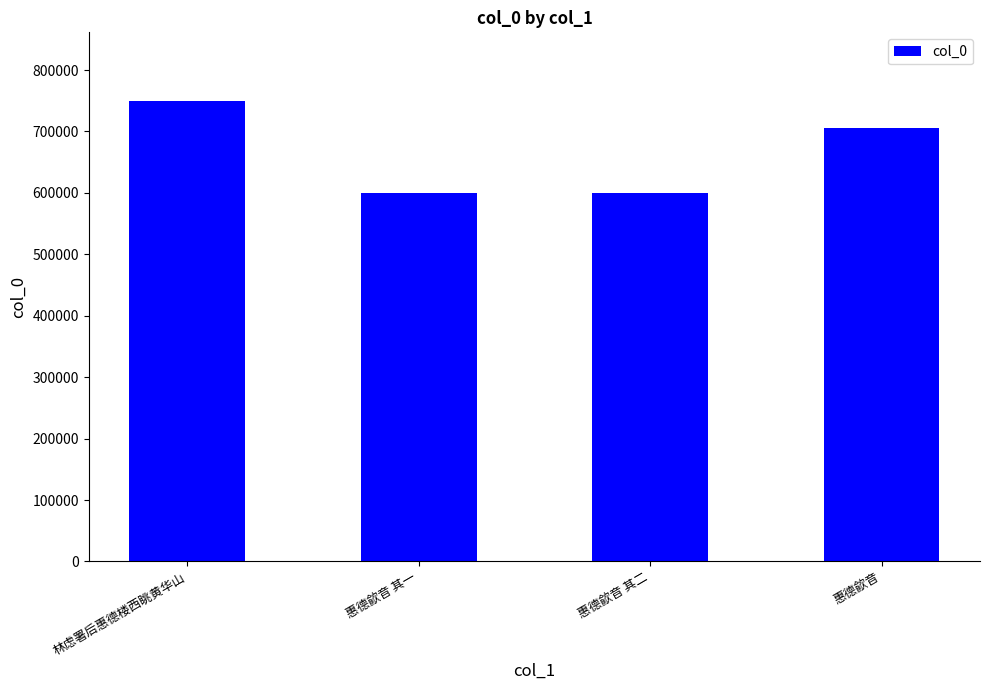

What is the value of the 2nd bar from the left?

599933